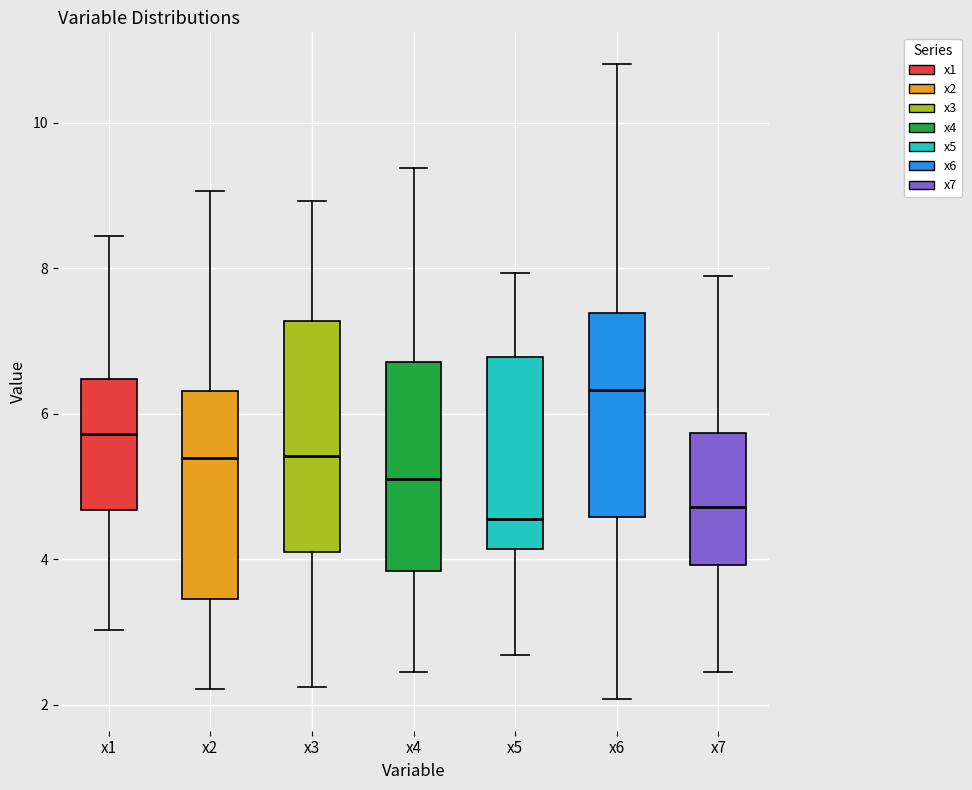

Reading left to right, read every box against the y-axis: the position of its median line, the range the box covers, and the ends of its whiskers. The values are not printed on the chart, so give them approximately, as read against the axis.

x1: median 5.8, box 4.6 to 6.4, whiskers 3.0 to 8.4
x2: median 5.4, box 3.4 to 6.4, whiskers 2.2 to 9.0
x3: median 5.4, box 4.0 to 7.2, whiskers 2.2 to 9.0
x4: median 5.2, box 3.8 to 6.8, whiskers 2.4 to 9.4
x5: median 4.6, box 4.2 to 6.8, whiskers 2.6 to 8.0
x6: median 6.4, box 4.6 to 7.4, whiskers 2.0 to 10.8
x7: median 4.8, box 4.0 to 5.8, whiskers 2.4 to 7.8